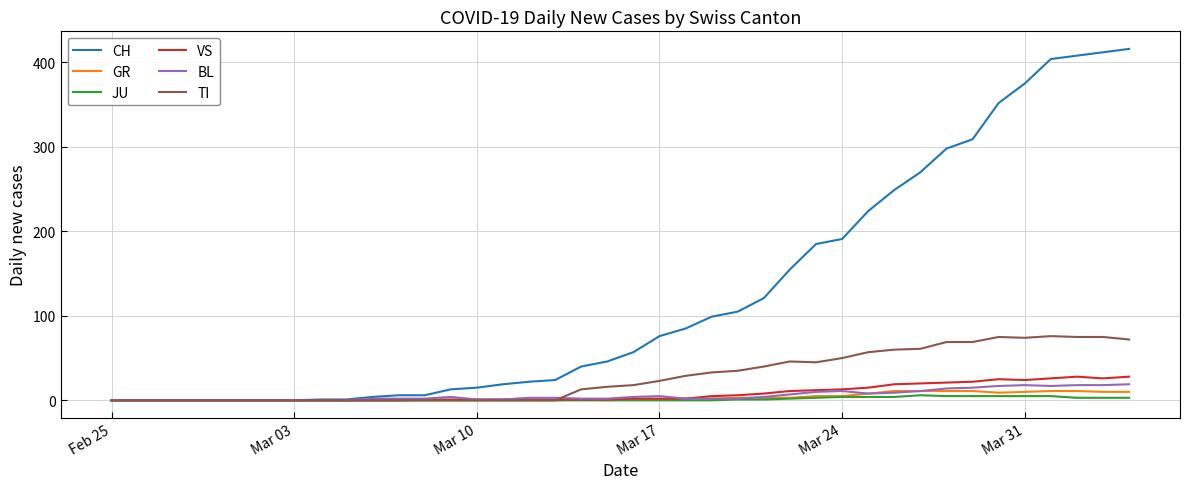

Which series has the widest spread of values?

CH